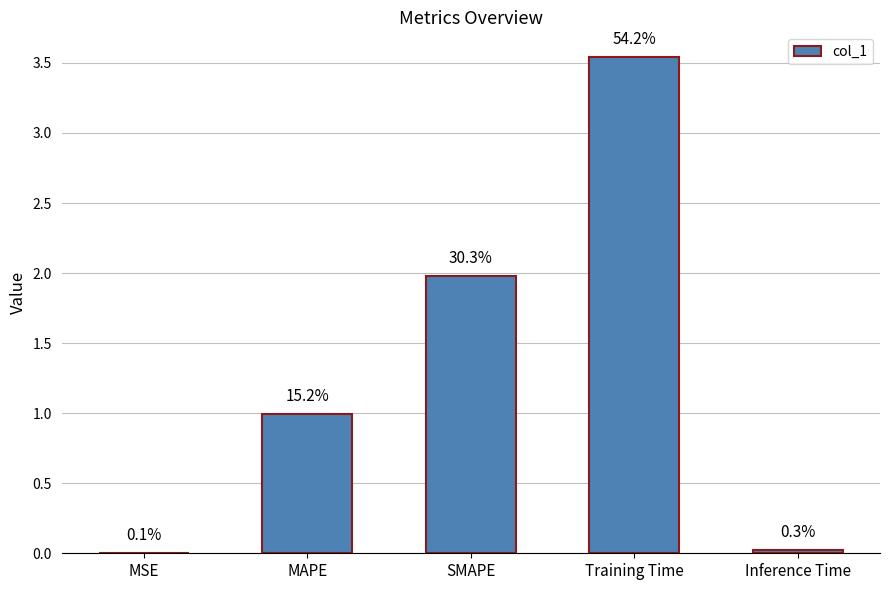

What is the change in value from MAPE to Training Time?

+2.5